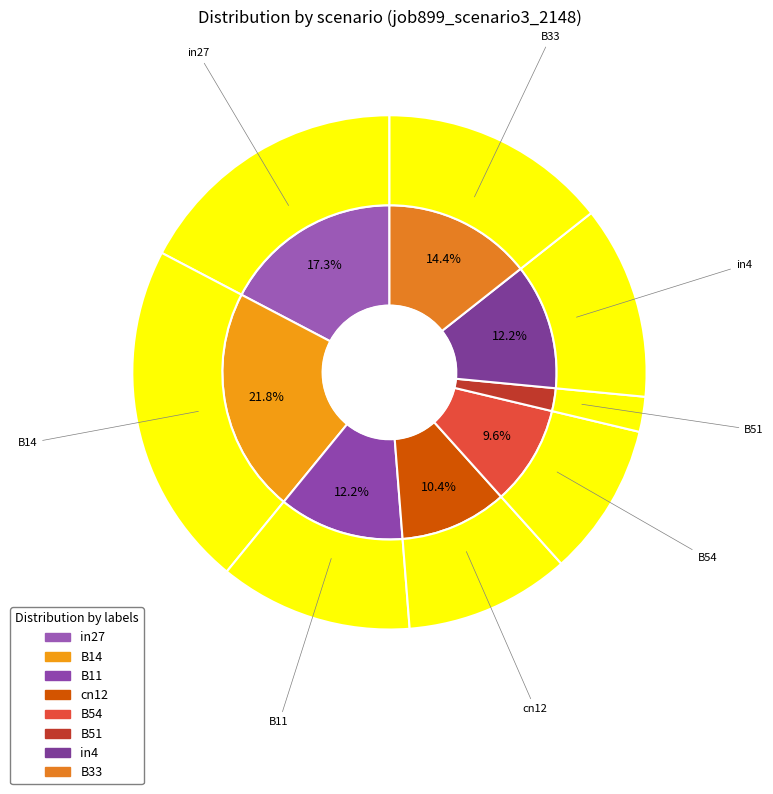

Which has a higher value, in4 or B14?

B14